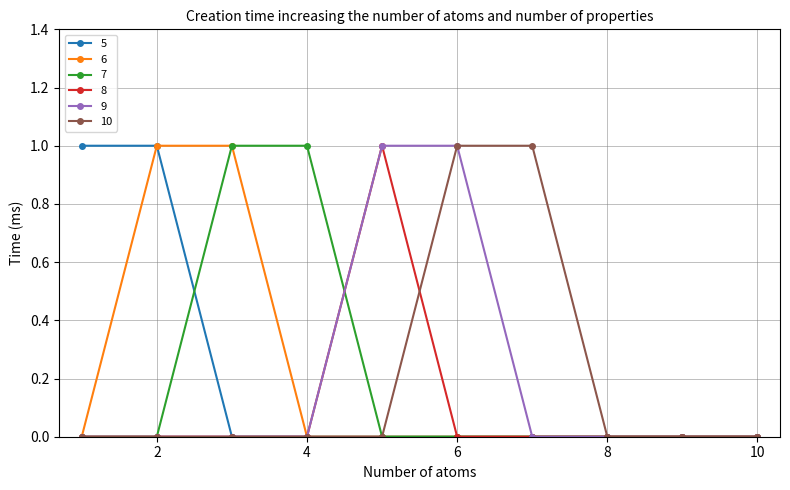

What is the difference between the maximum and minimum values in the 9 series?

1